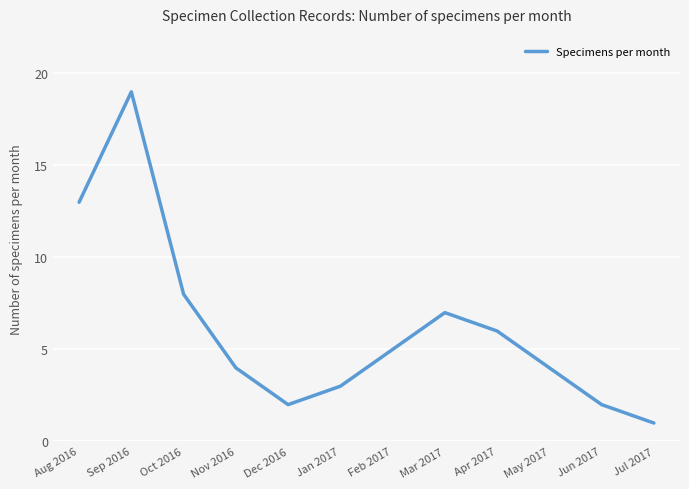

Where is the first local maximum?

Sep 2016